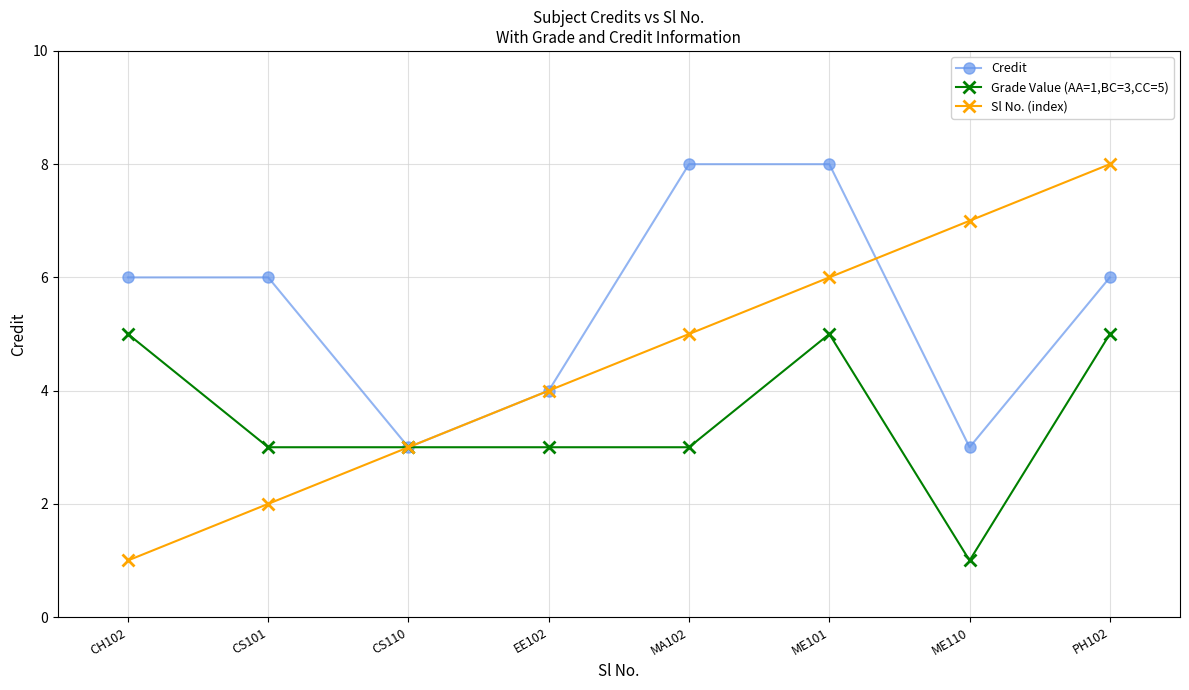

Which series changed the most between CH102 and ME101?

Sl No. (index)